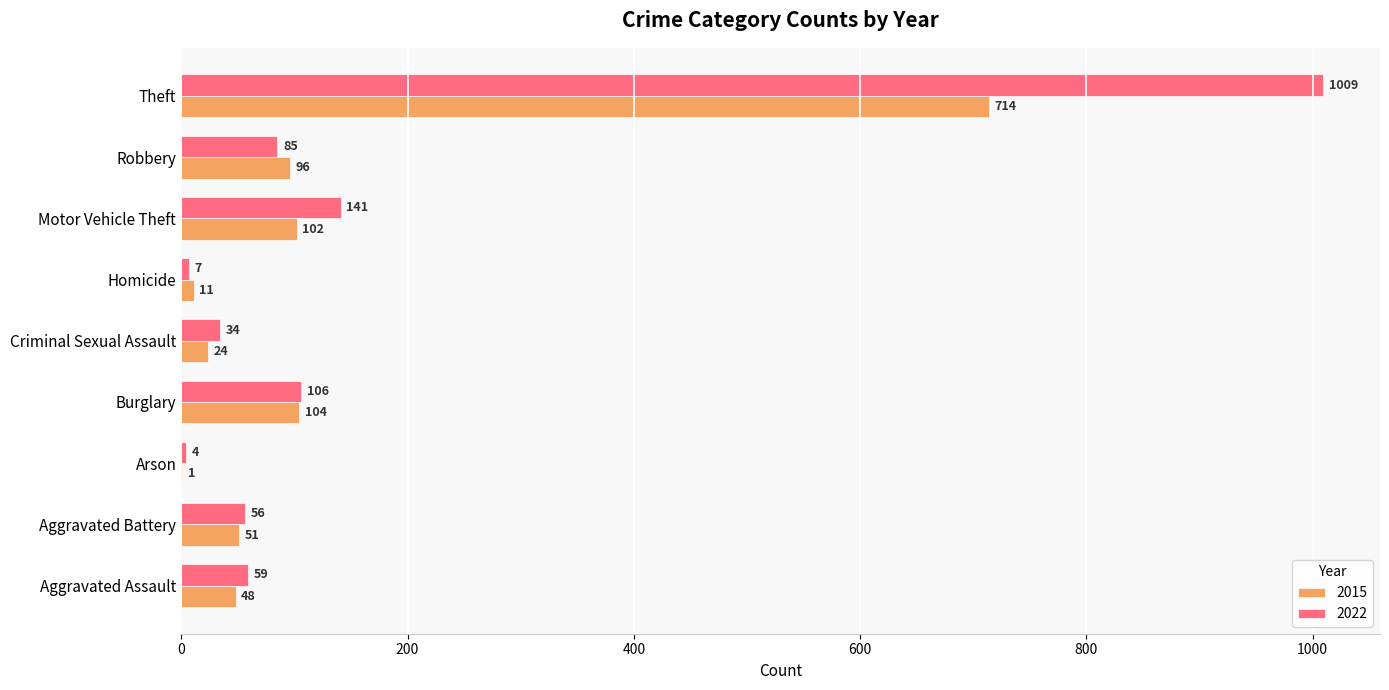

What is the sum of the 2015 values at Motor Vehicle Theft and Burglary?

206